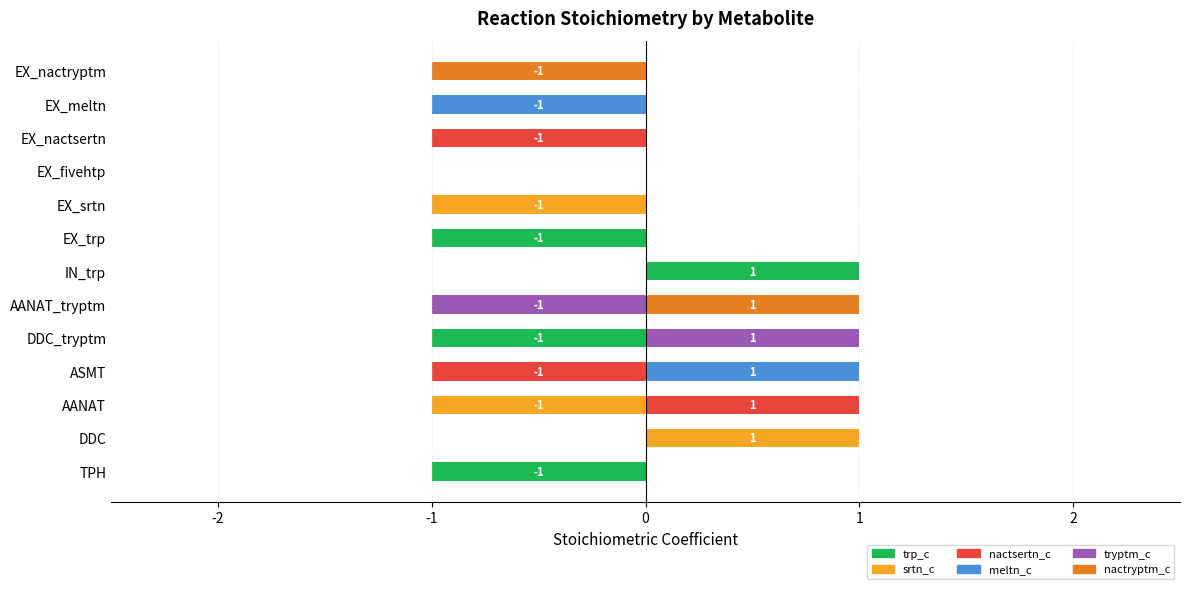

Rank the series by their maximum value, from lowest to highest.

trp_c, srtn_c, nactsertn_c, meltn_c, tryptm_c, nactryptm_c